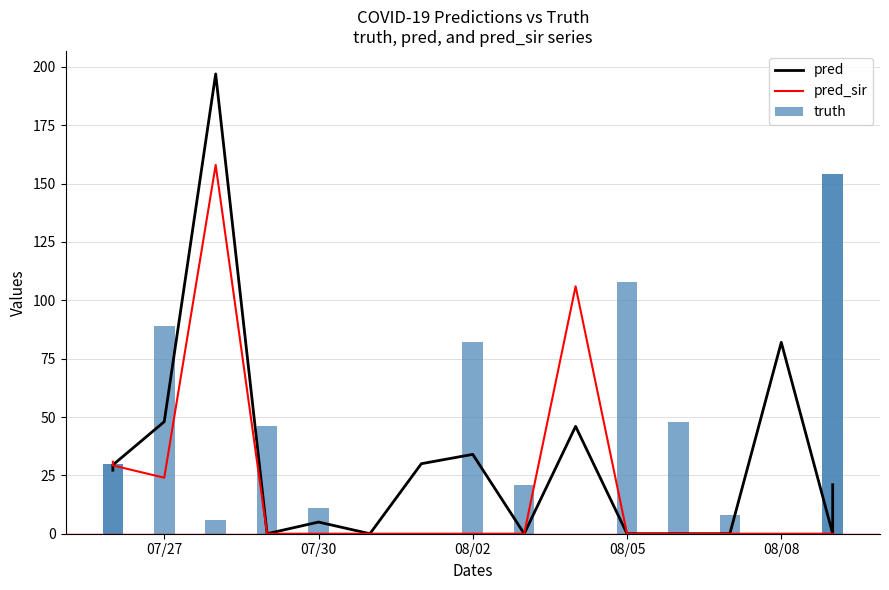

Reading right to left, transcribe all the data shown in this chart.

pred: 21.0	0.0	82.0	0.0	0.0	0.0	46.0	0.0	34.0	30.0	0.0	5.0	0.0	197.0	48.0	29.4	27.2
pred_sir: 0.0	0.0	0.0	0.0	0.0	0.0	106.0	0.0	0.0	0.0	0.0	0.0	0.0	158.0	24.0	29.3	30.8
truth: 154.0	154.0	0.0	8.0	48.0	108.0	0.0	21.0	82.0	0.0	0.0	11.0	46.0	6.0	89.0	30.0	30.0